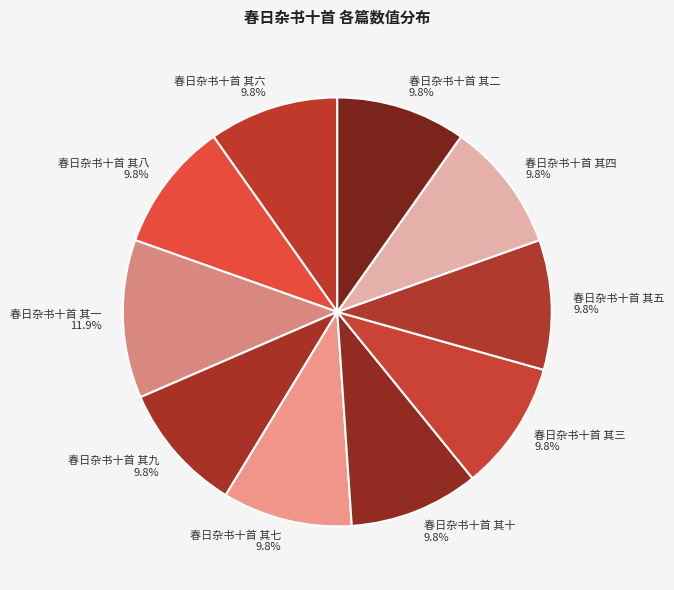

What percentage do 春日杂书十首 其七 and 春日杂书十首 其八 together represent?

19.6%